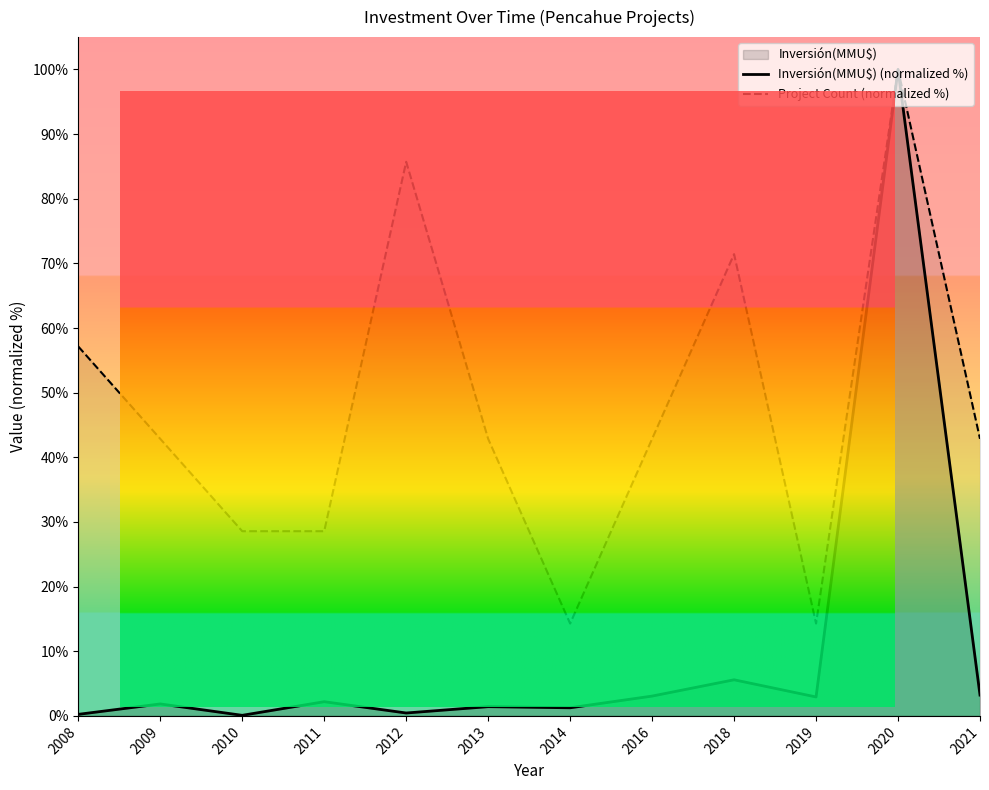

How many interior local valleys does the Inversión(MMU$) (normalized %) series have?

4